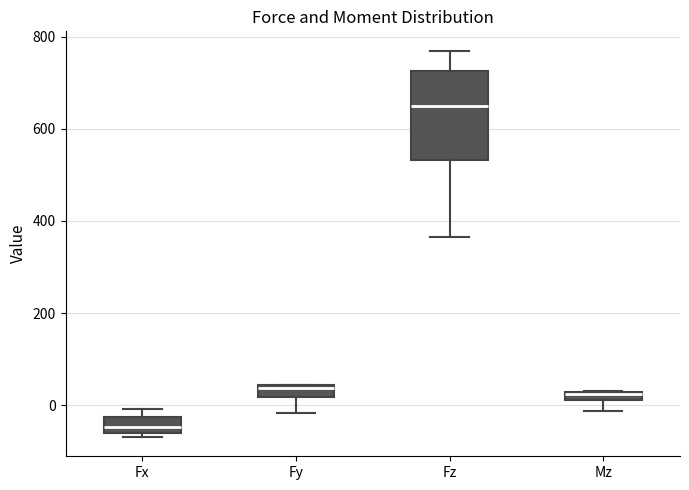

Where is the upper edge of the box for Mz on the y-axis? The values are not printed on the chart, so give them approximately, as read against the axis.

40